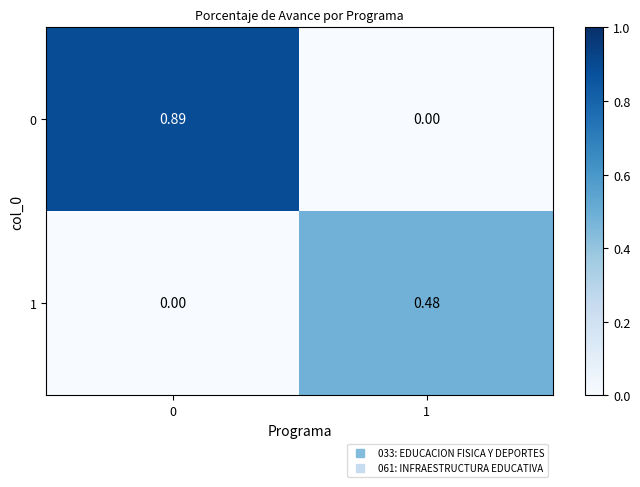

Count the number of data series in this chart.

2